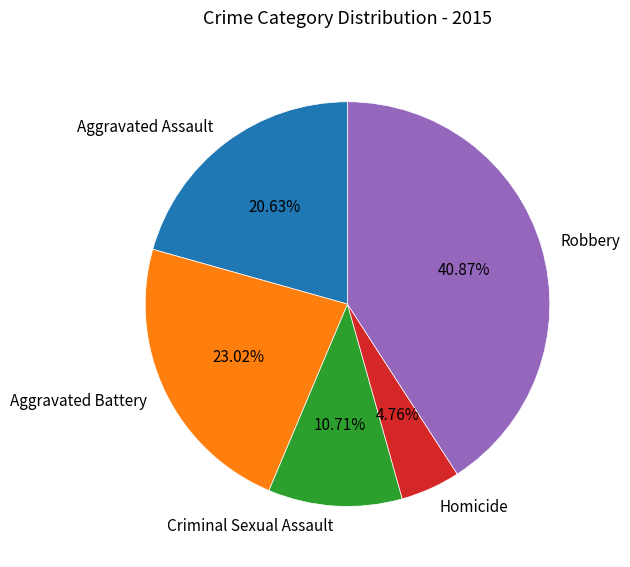

What is the largest slice in the pie chart?

Robbery